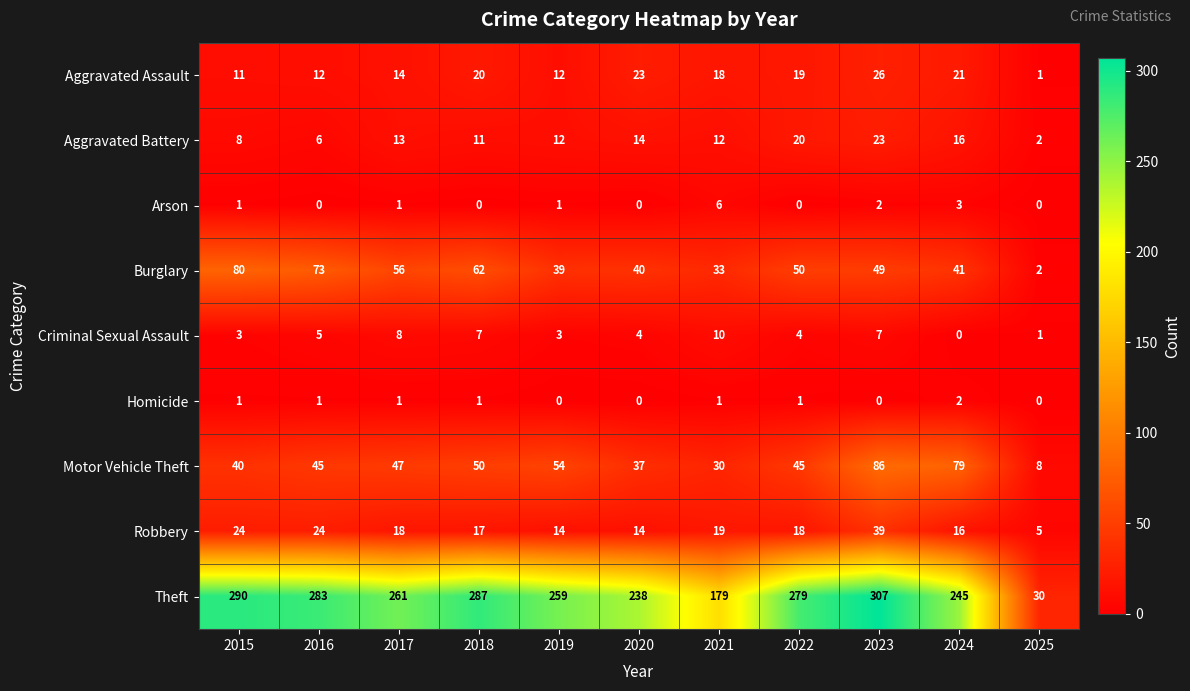

The Homicide series shows 1 at 2016. True or false?

True